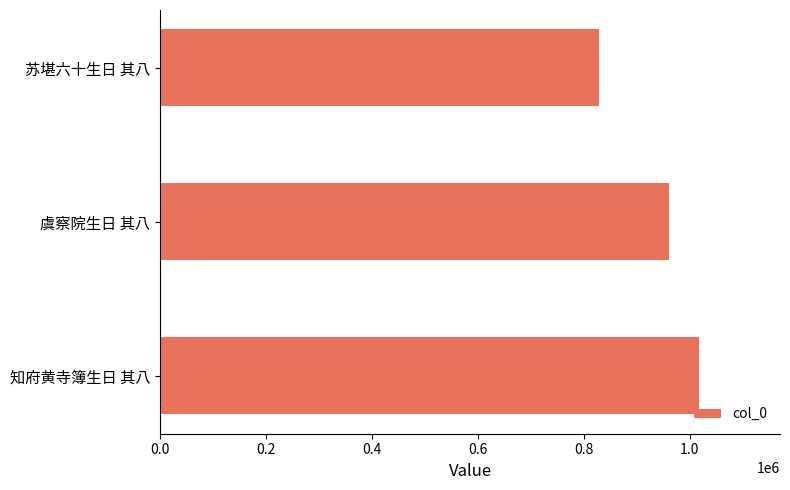

How many series are shown in this chart?

1